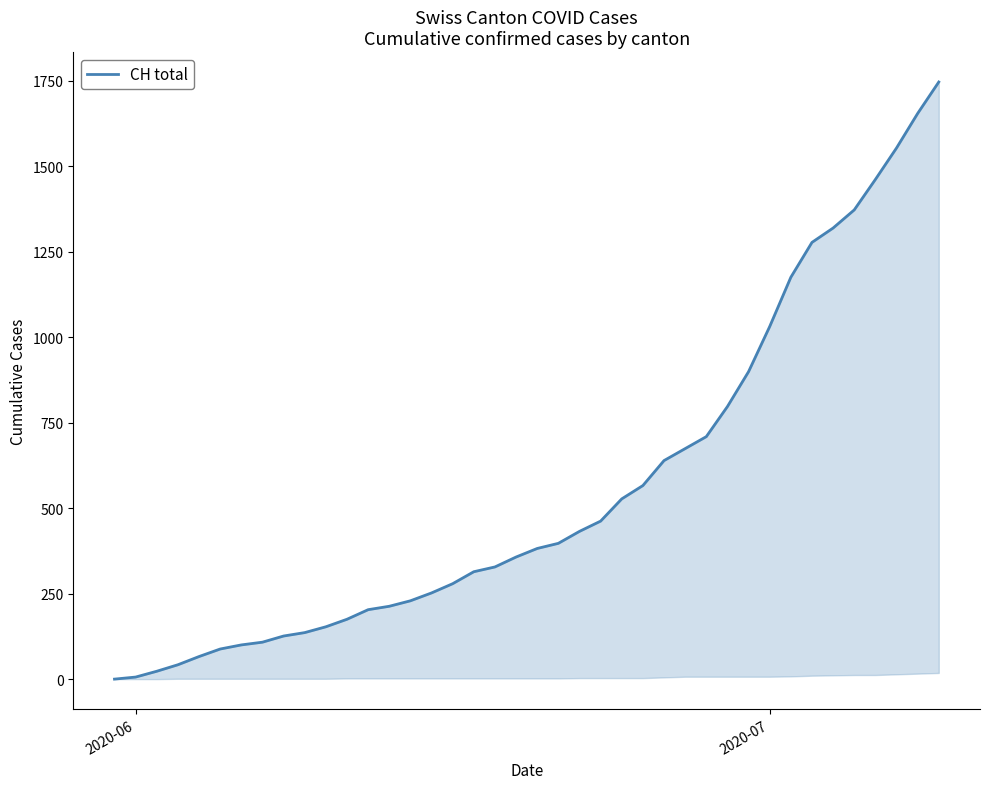

What is the sum of all values?

22270